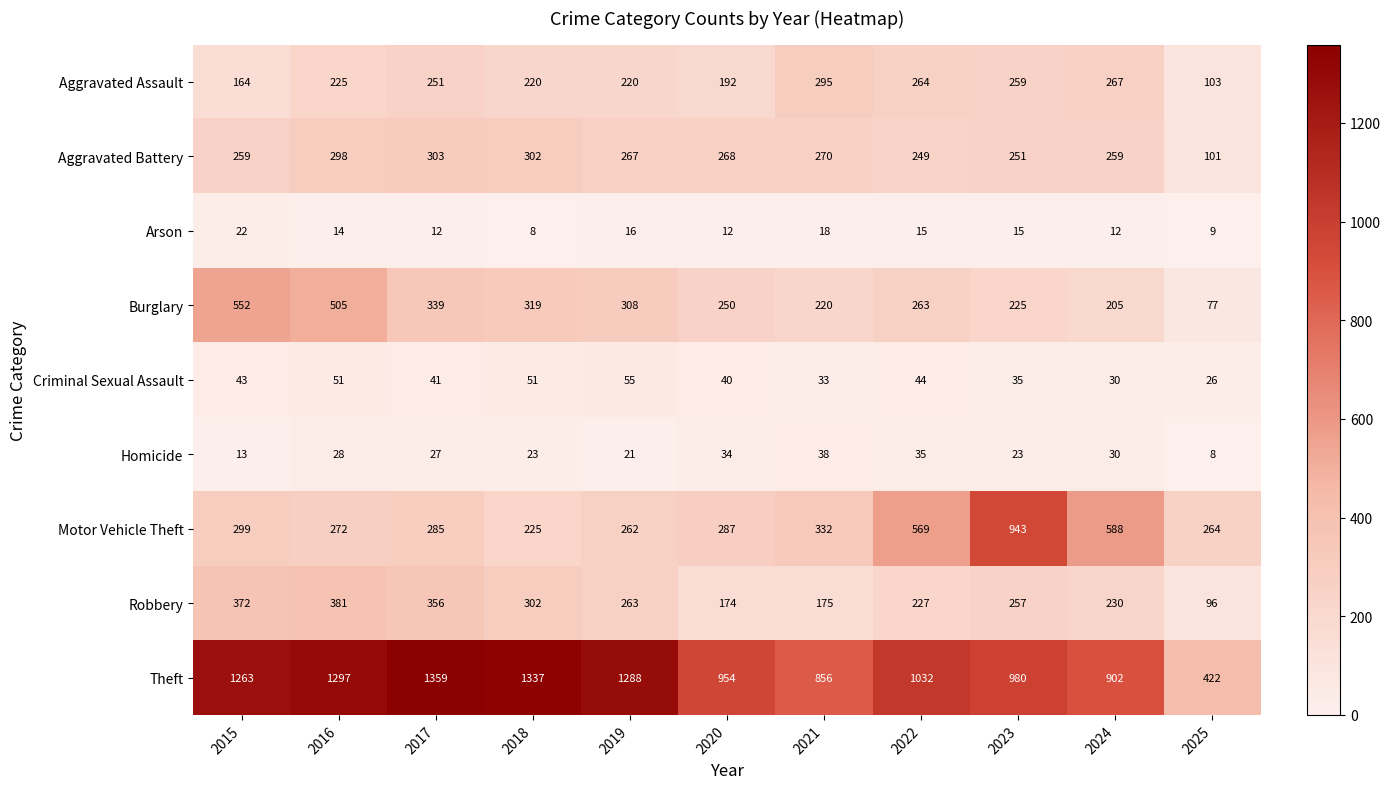

What is the maximum value shown in the chart?

1359